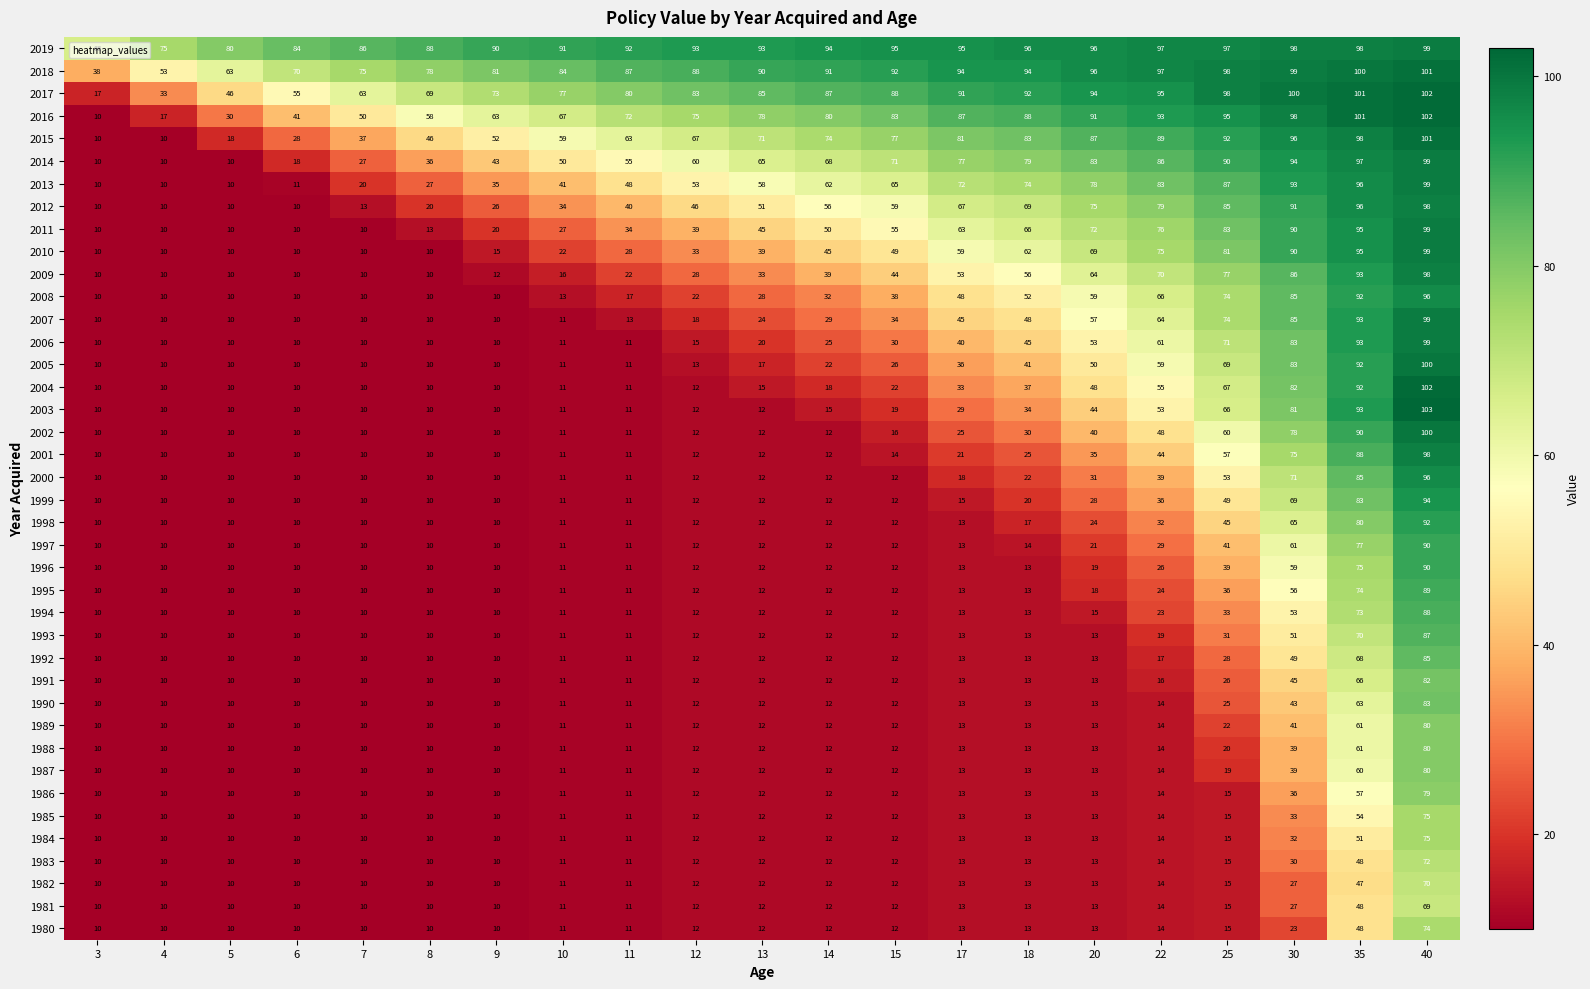

At which category is the sum across all series the highest?

40